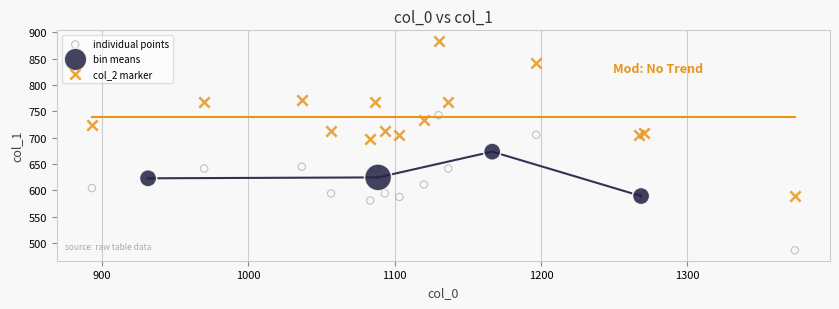

Which series contains the highest Y value?

col_2 marker